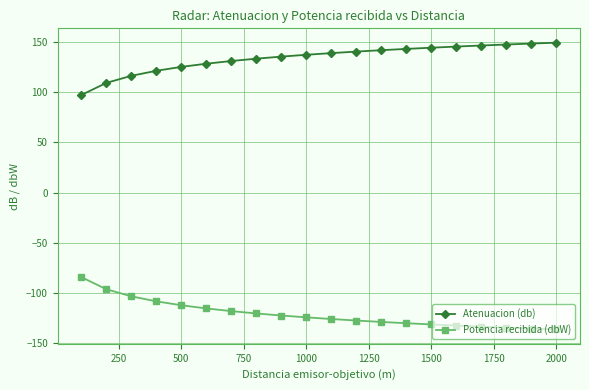

True or false: Potencia recibida (dbW) and Atenuacion (db) intersect in this chart.

False